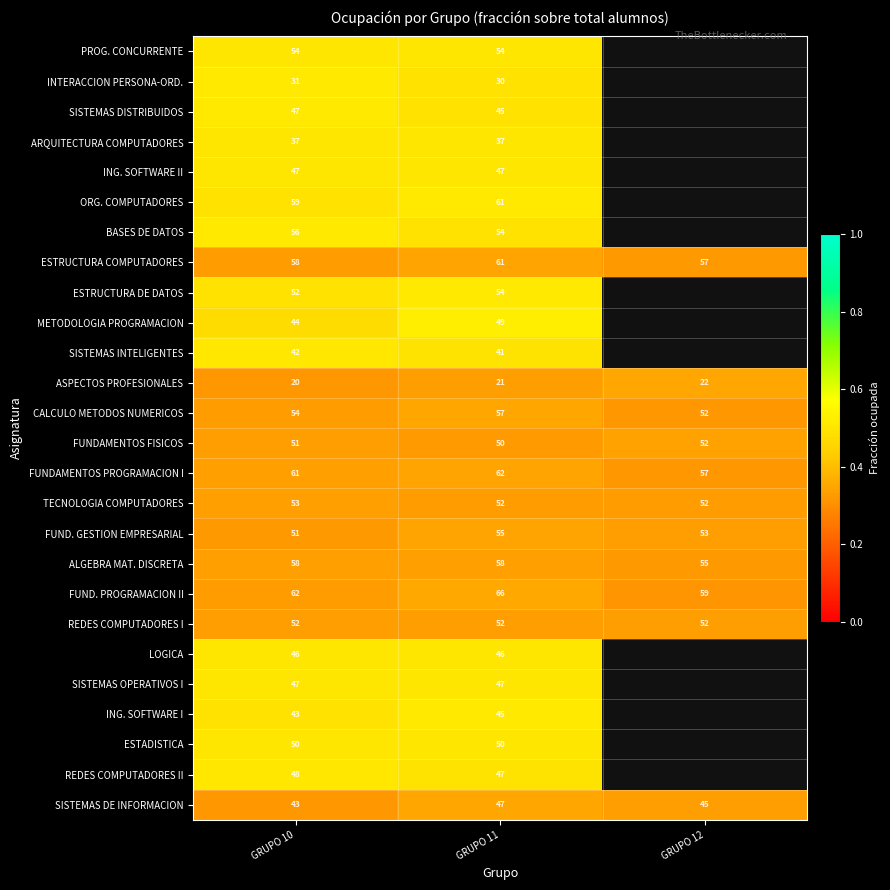

Is it true that ASPECTOS PROFESIONALES equals 10.1 at GRUPO 10?

False